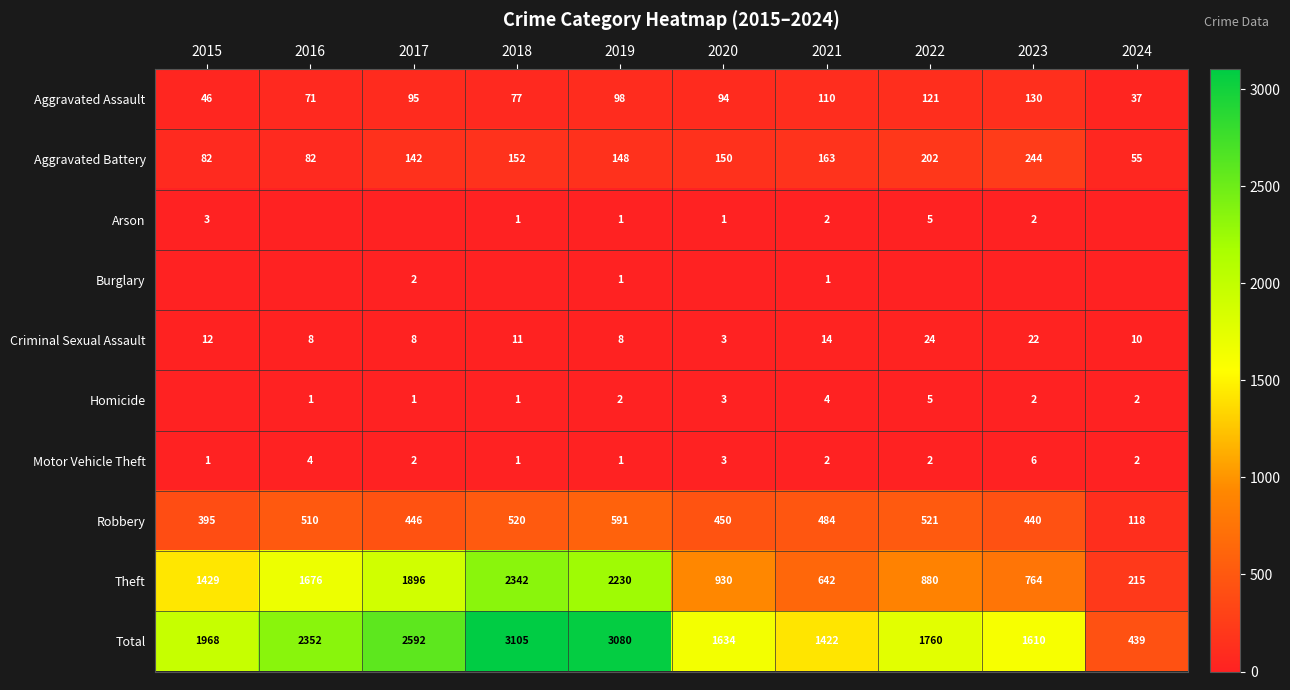

Rank the categories by Robbery value from lowest to highest.

2024, 2015, 2023, 2017, 2020, 2021, 2016, 2018, 2022, 2019